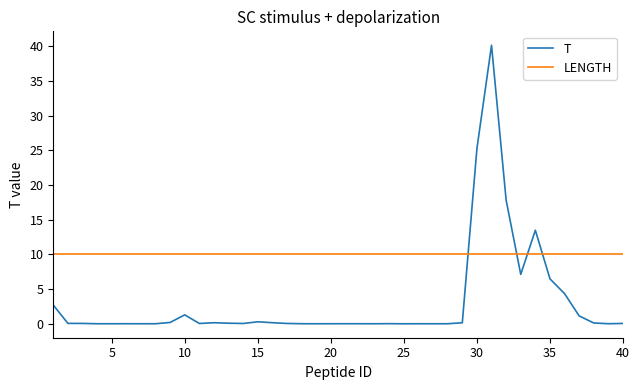

Rank the series by their maximum value, from lowest to highest.

LENGTH, T